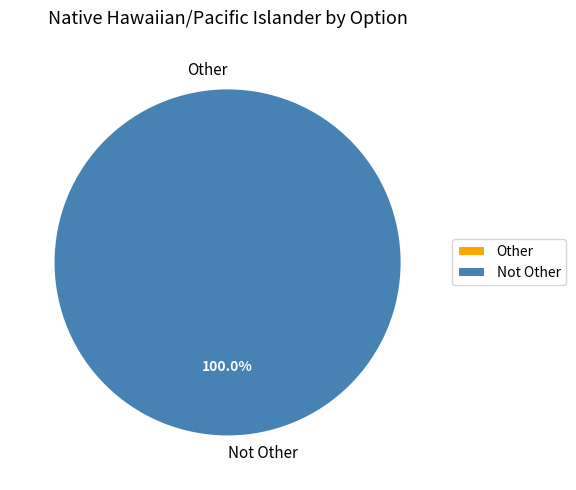

Which category has the biggest portion of the pie?

Not Other